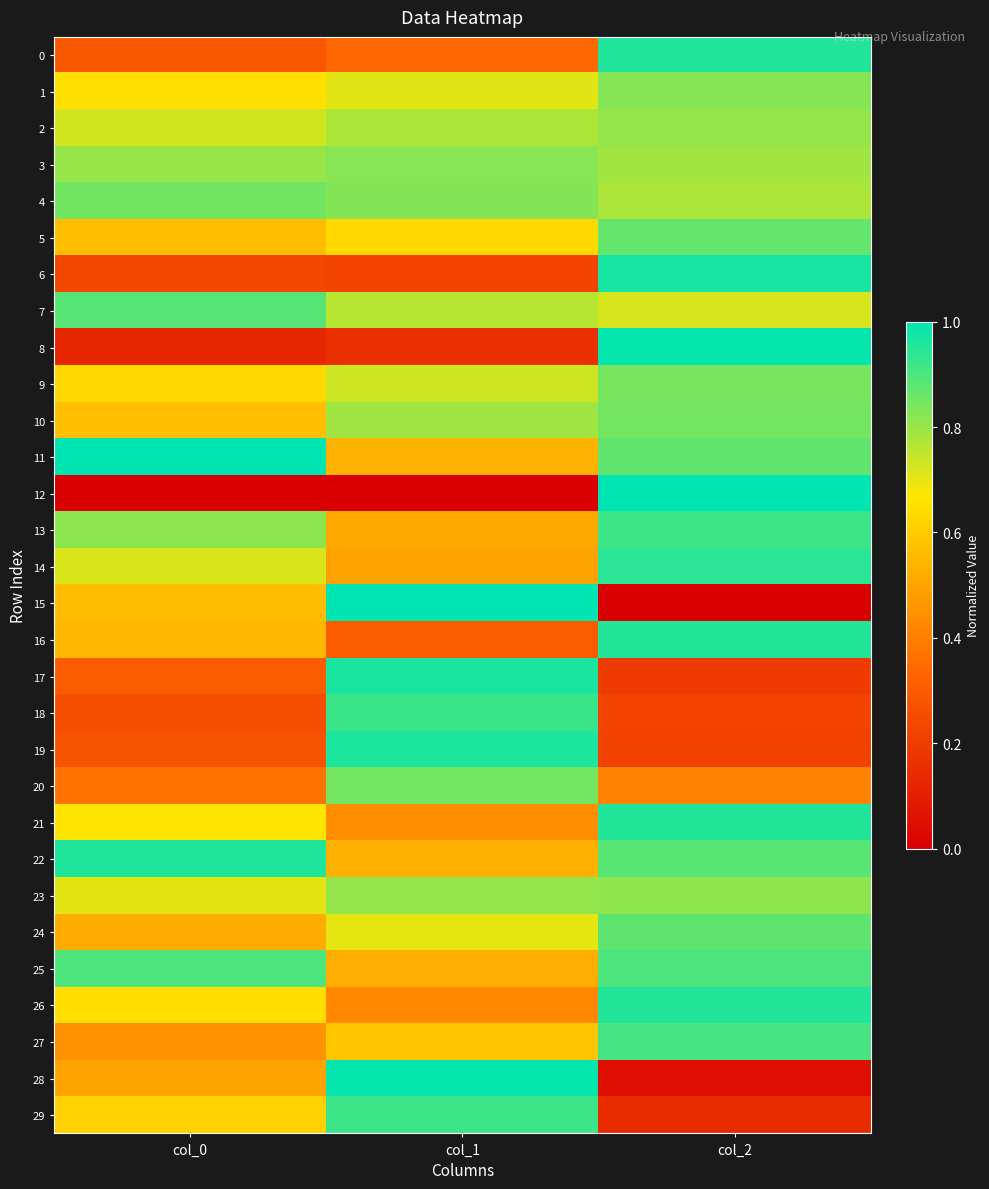

Reading left to right, extract all data points from this chart.

0: col_0=0.3	col_1=0.3	col_2=1.0
1: col_0=0.7	col_1=0.7	col_2=0.8
2: col_0=0.7	col_1=0.8	col_2=0.8
3: col_0=0.8	col_1=0.8	col_2=0.8
4: col_0=0.9	col_1=0.8	col_2=0.8
5: col_0=0.6	col_1=0.6	col_2=0.9
6: col_0=0.2	col_1=0.2	col_2=1.0
7: col_0=0.9	col_1=0.8	col_2=0.7
8: col_0=0.1	col_1=0.2	col_2=1.0
9: col_0=0.6	col_1=0.7	col_2=0.8
10: col_0=0.6	col_1=0.8	col_2=0.8
11: col_0=1.0	col_1=0.5	col_2=0.9
12: col_0=0.0	col_1=0.0	col_2=1.0
13: col_0=0.8	col_1=0.5	col_2=0.9
14: col_0=0.7	col_1=0.5	col_2=0.9
15: col_0=0.6	col_1=1.0	col_2=0.0
16: col_0=0.5	col_1=0.3	col_2=1.0
17: col_0=0.3	col_1=1.0	col_2=0.2
18: col_0=0.3	col_1=0.9	col_2=0.2
19: col_0=0.3	col_1=1.0	col_2=0.2
20: col_0=0.4	col_1=0.8	col_2=0.4
21: col_0=0.7	col_1=0.4	col_2=1.0
22: col_0=1.0	col_1=0.5	col_2=0.9
23: col_0=0.7	col_1=0.8	col_2=0.8
24: col_0=0.5	col_1=0.7	col_2=0.9
25: col_0=0.9	col_1=0.5	col_2=0.9
26: col_0=0.6	col_1=0.4	col_2=1.0
27: col_0=0.4	col_1=0.6	col_2=0.9
28: col_0=0.5	col_1=1.0	col_2=0.0
29: col_0=0.6	col_1=0.9	col_2=0.1